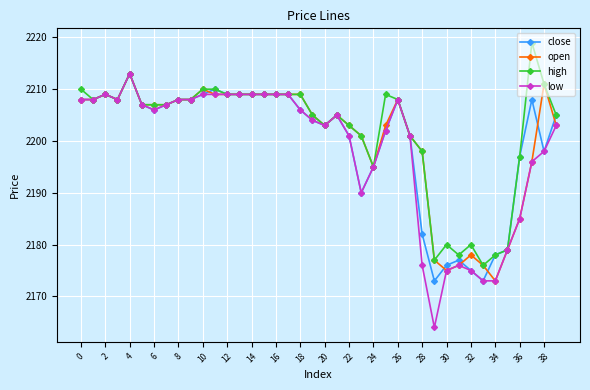

Reading left to right, extract all data points from this chart.

close: 2208	2208	2209	2208	2213	2207	2206	2207	2208	2208	2209	2210	2209	2209	2209	2209	2209	2209	2206	2204	2203	2205	2201	2190	2195	2202	2208	2201	2182	2173	2176	2177	2175	2173	2178	2179	2197	2208	2198	2205
open: 2208	2208	2209	2208	2213	2207	2207	2207	2208	2208	2210	2209	2209	2209	2209	2209	2209	2209	2209	2205	2203	2205	2203	2201	2195	2203	2208	2201	2198	2177	2175	2176	2178	2176	2173	2179	2185	2196	2211	2203
high: 2210	2208	2209	2208	2213	2207	2207	2207	2208	2208	2210	2210	2209	2209	2209	2209	2209	2209	2209	2205	2203	2205	2203	2201	2195	2209	2208	2201	2198	2177	2180	2178	2180	2176	2178	2179	2197	2219	2211	2205
low: 2208	2208	2209	2208	2213	2207	2206	2207	2208	2208	2209	2209	2209	2209	2209	2209	2209	2209	2206	2204	2203	2205	2201	2190	2195	2202	2208	2201	2176	2164	2175	2176	2175	2173	2173	2179	2185	2196	2198	2203